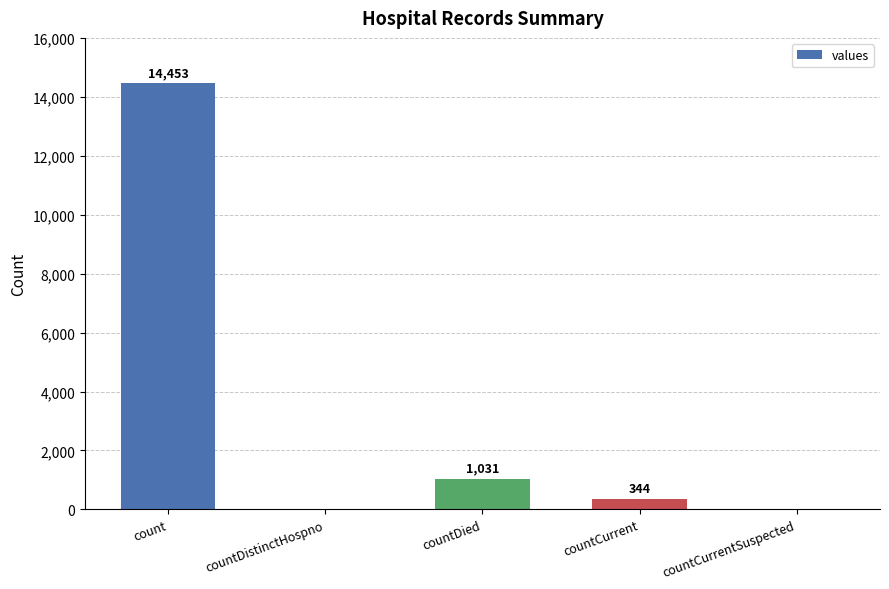

What is the average value?

3166